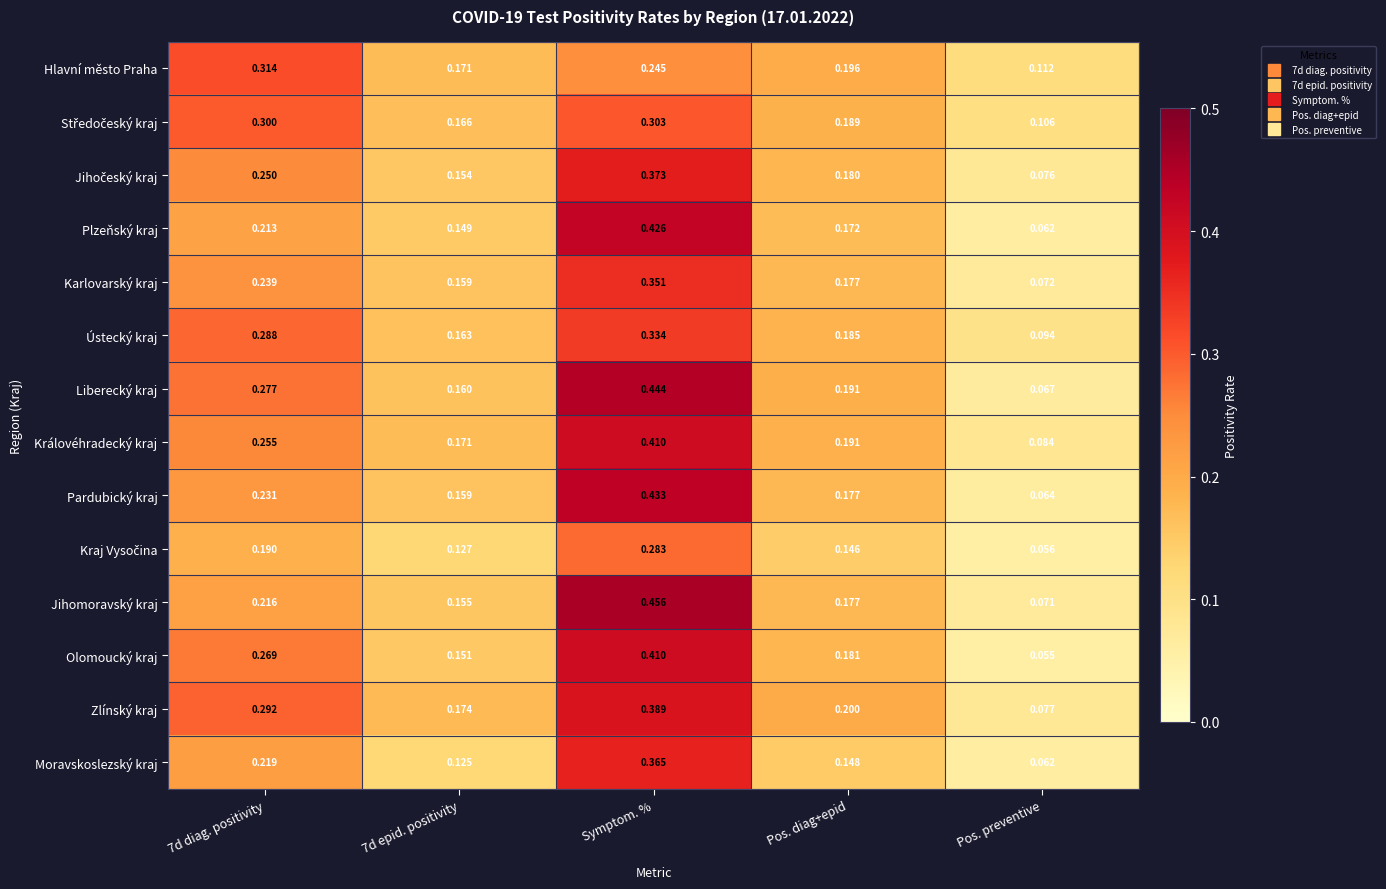

How many data points does each series have?

5